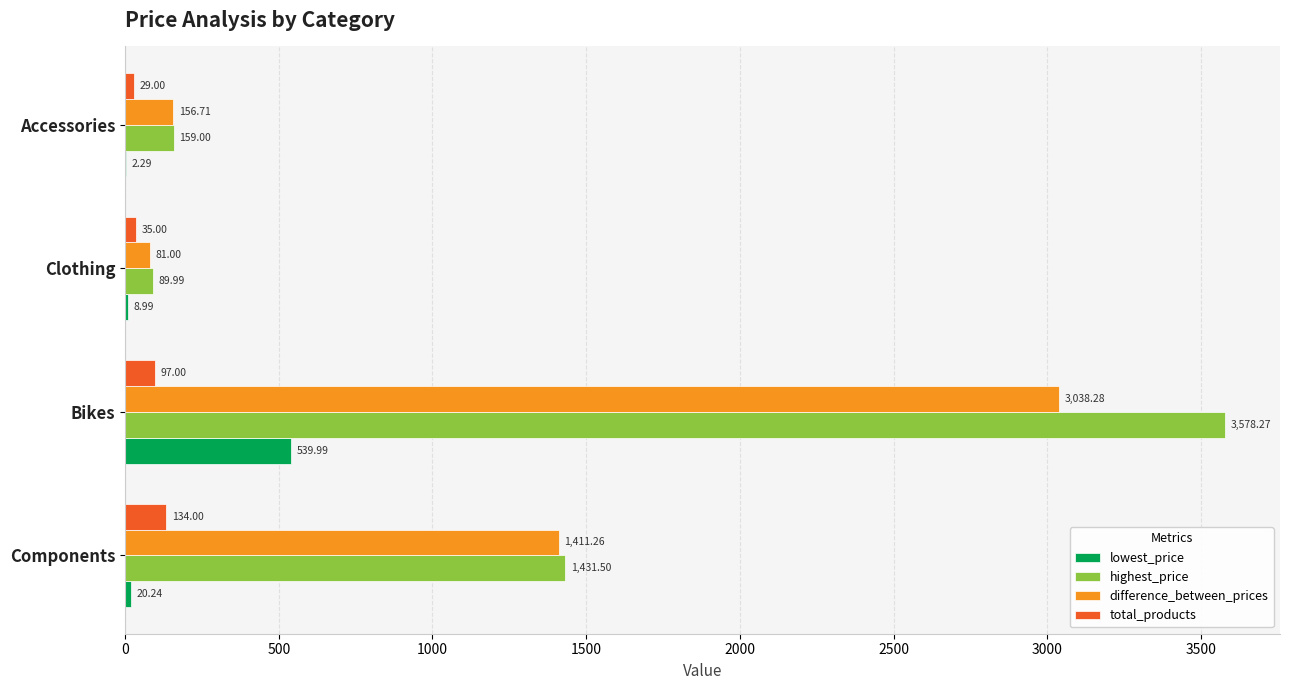

Between Components and Accessories, which series saw the biggest shift?

highest_price